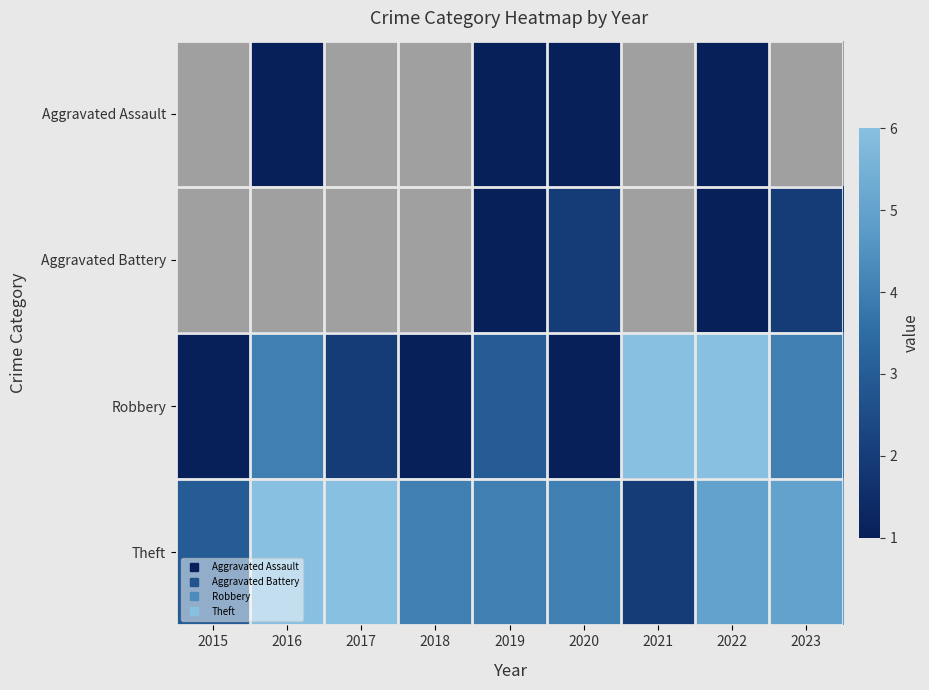

Between 2015 and 2018, which series saw the biggest shift?

Theft